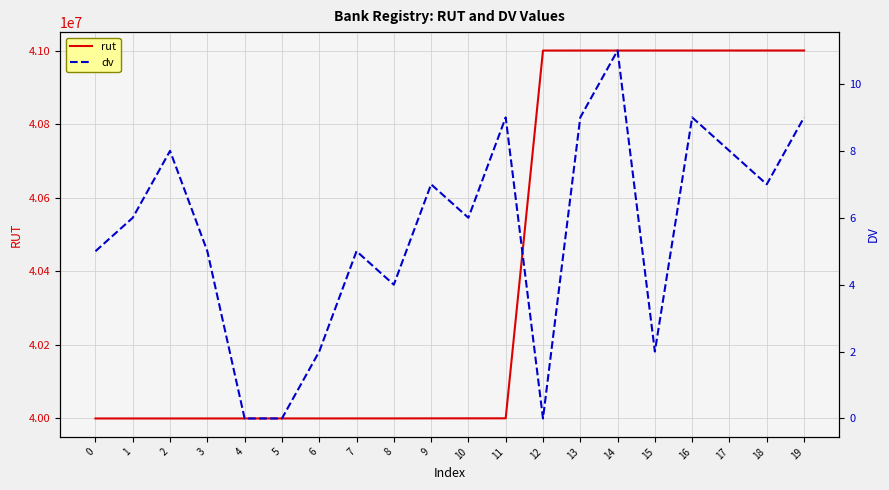

Which series changed the most between 1 and 8?

rut